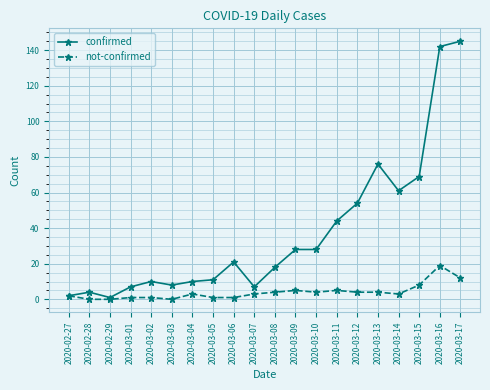

Rank the series by their maximum value, from highest to lowest.

confirmed, not-confirmed